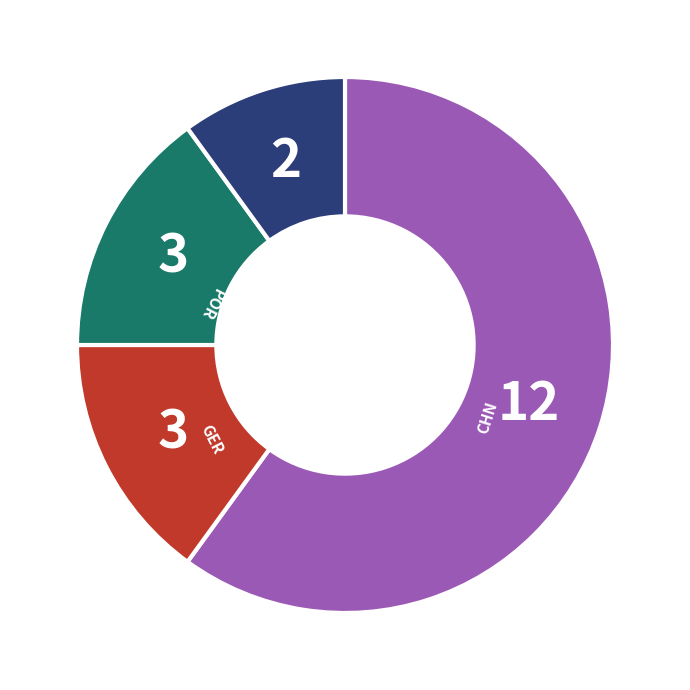

Does any single category account for the majority?

Yes